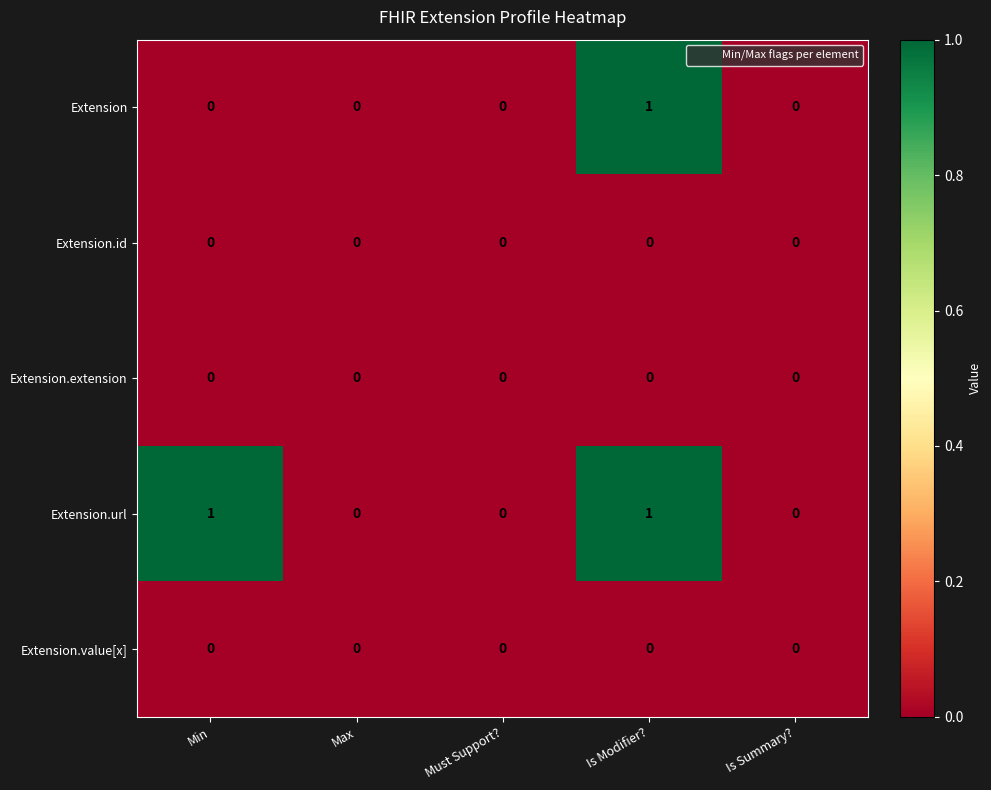

Which series has the largest total across all categories?

Extension.url